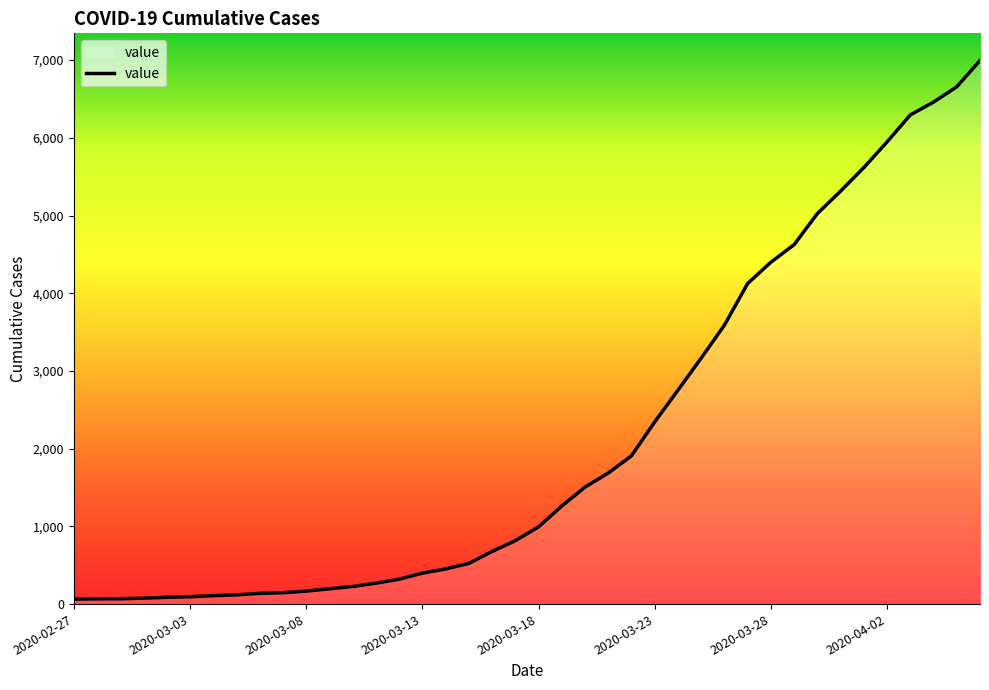

What is the greatest value displayed?

6995